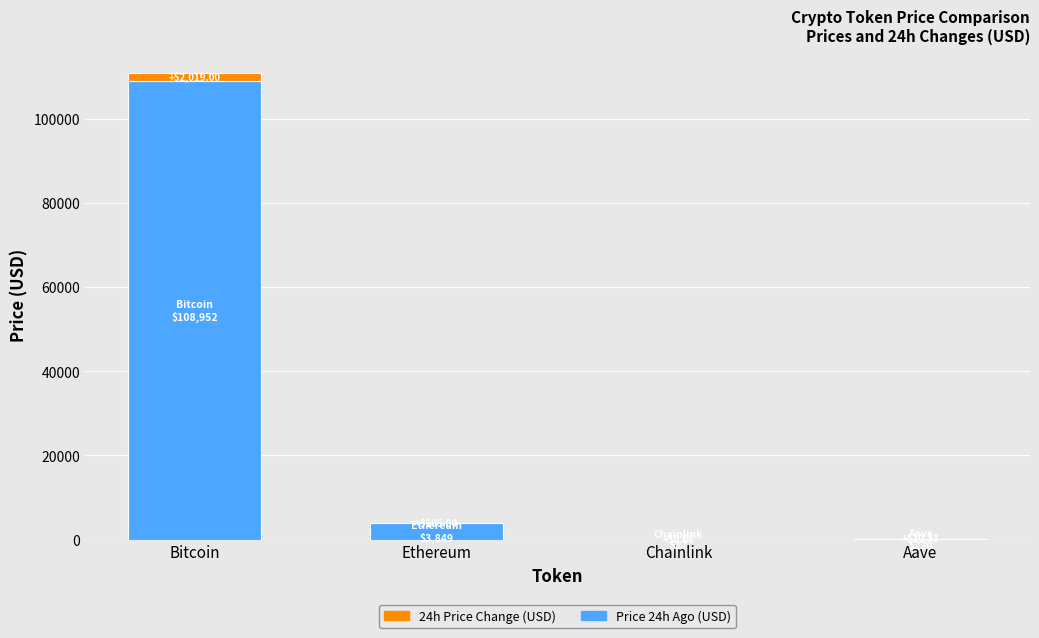

At which category is the sum across all series the highest?

Bitcoin